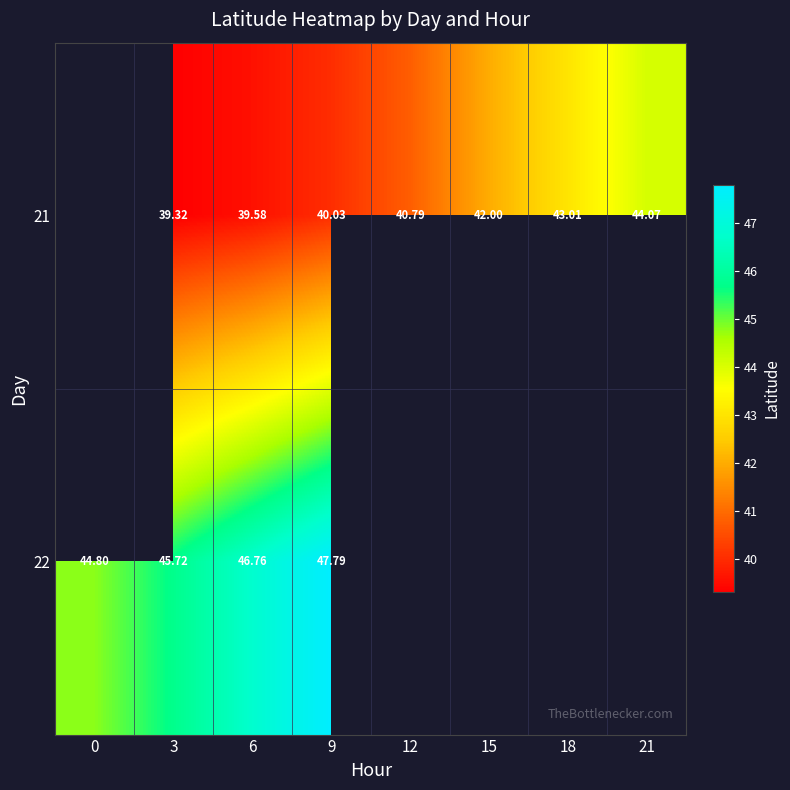

Is it true that row_0 equals 51.2 at 3?

False